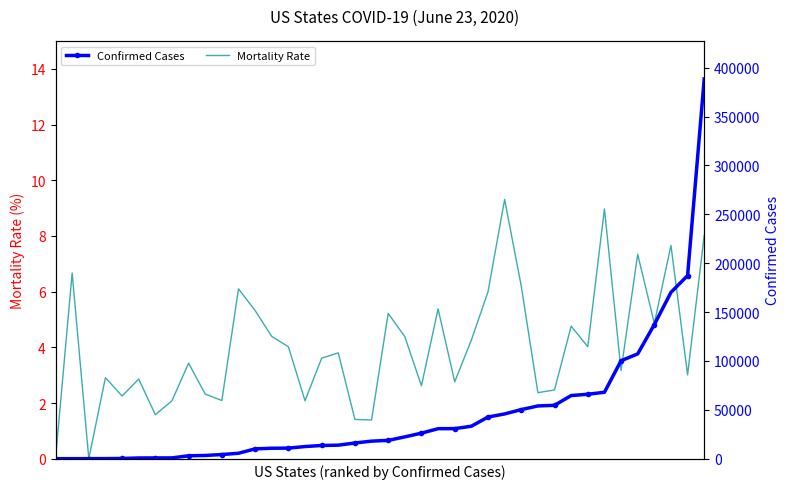

Between 5 and 33, which is larger?

33